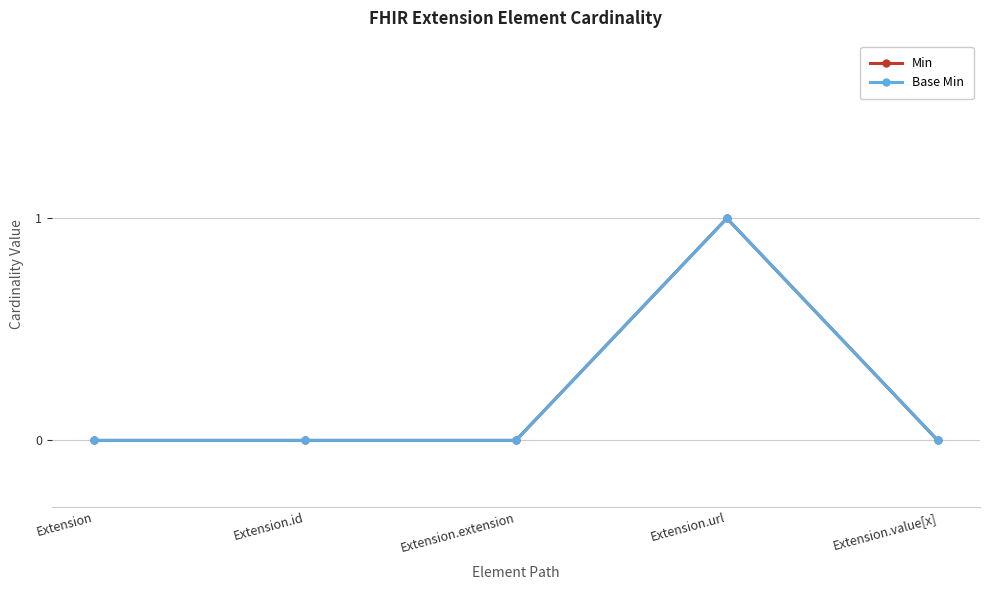

Does the chart have visible grid lines?

Yes